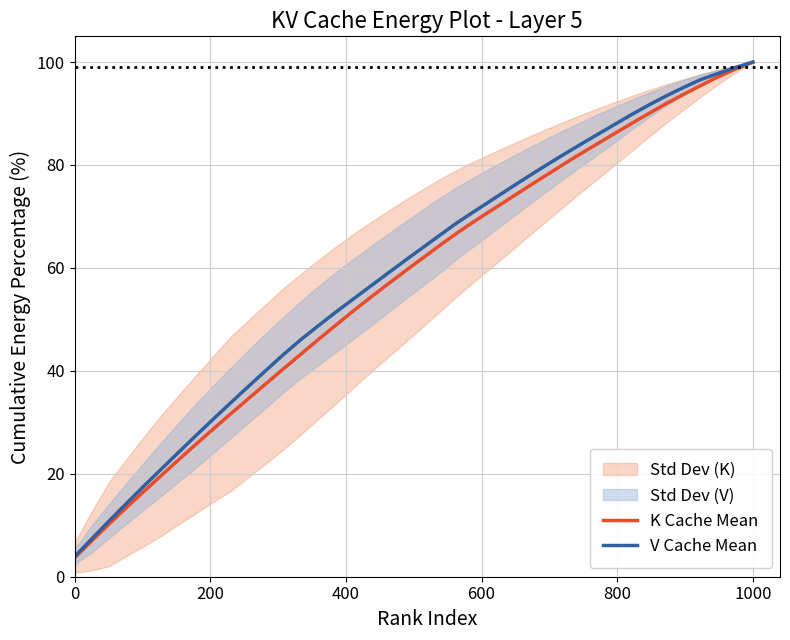

How many distinct data groups are displayed?

2